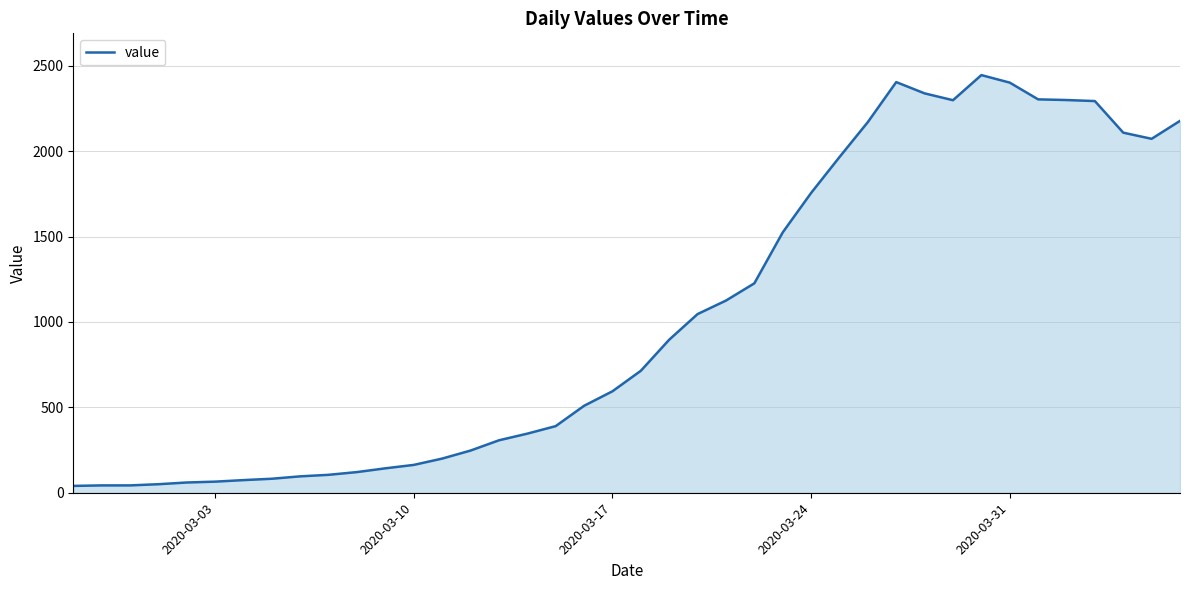

What is the difference between the maximum and minimum values?

2405